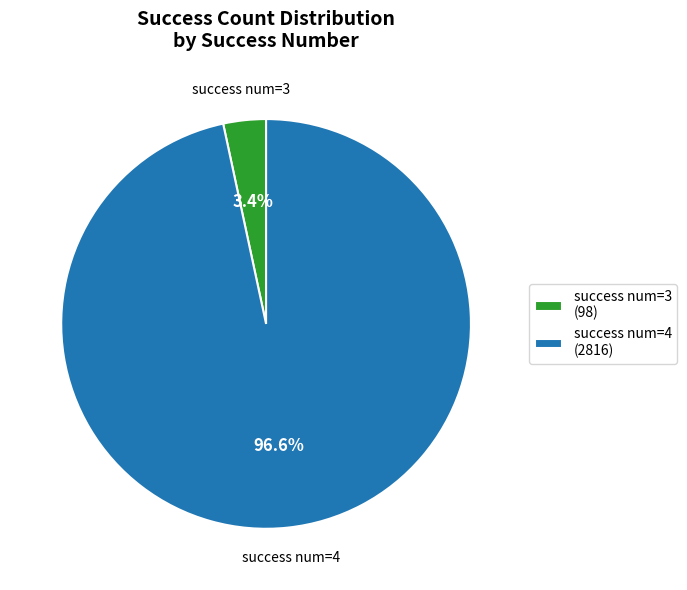

Which slice is the largest?

success num=4 (2816)